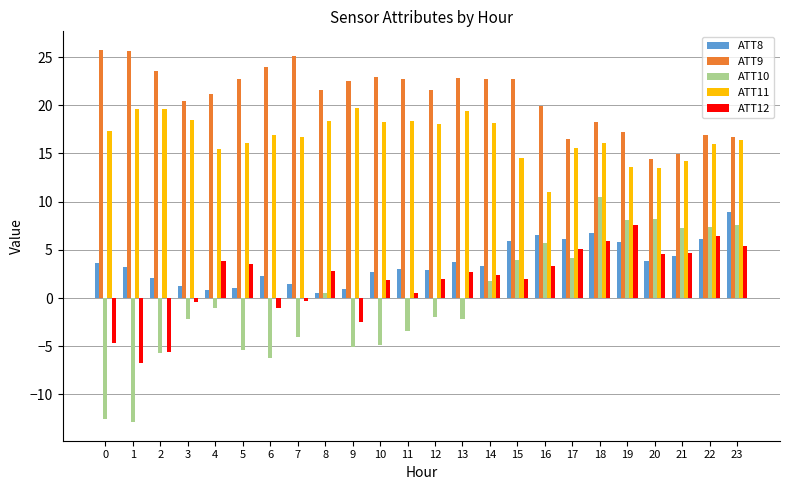

What is the value of the ATT9 bar at the 23rd from the left?

17.0